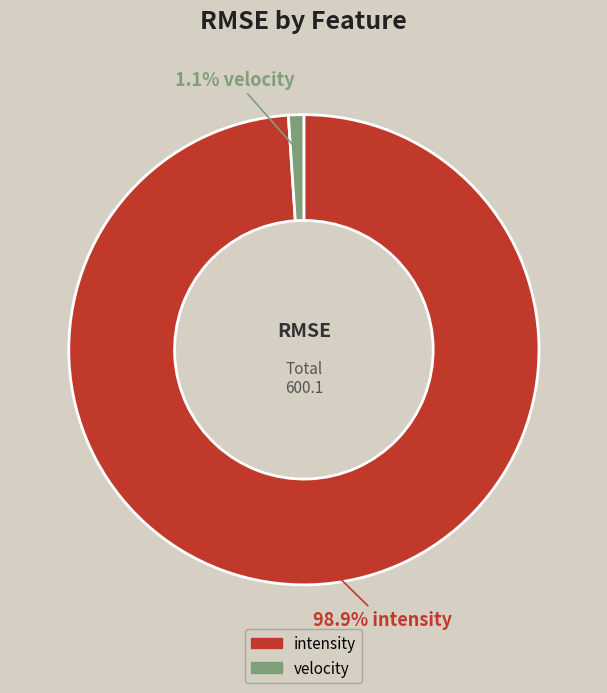

Rank the categories by value from lowest to highest.

velocity, intensity